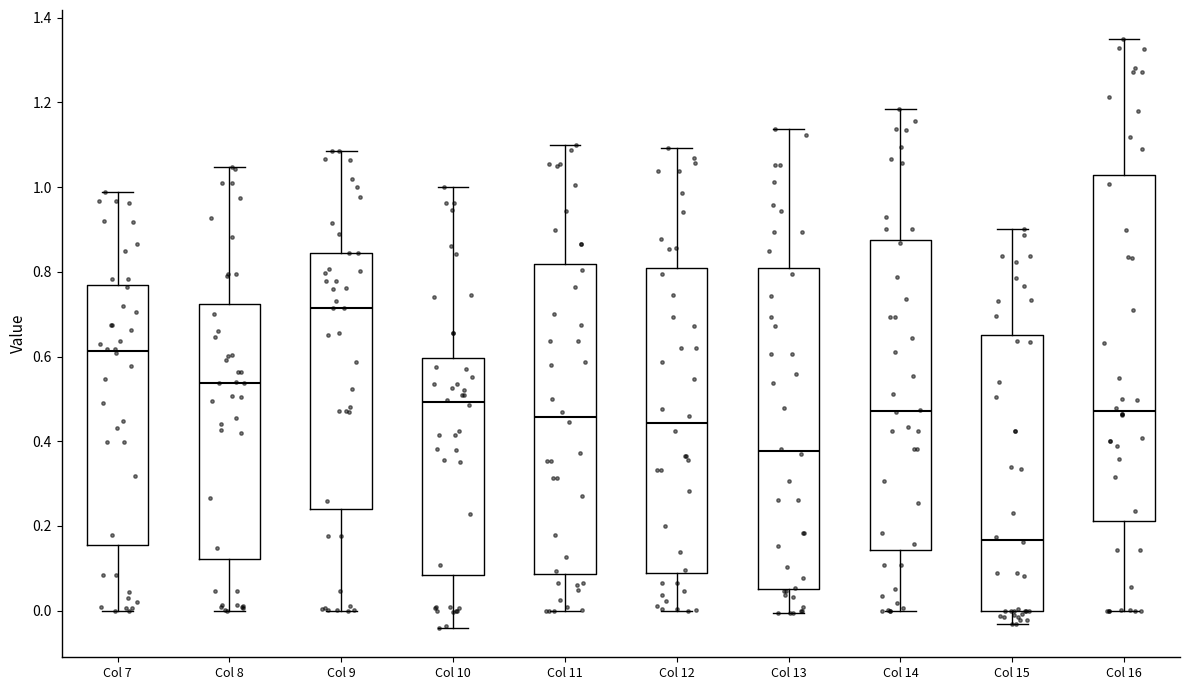

Reading left to right, transcribe this box plot: for each box, give where its median line is, the range the box spans, and where its two whiskers end, as read against the y-axis. The values are not printed on the chart, so give them approximately, as read against the axis.

Col 7: median 0.62, box 0.16 to 0.76, whiskers 0.00 to 0.98
Col 8: median 0.54, box 0.12 to 0.72, whiskers 0.00 to 1.04
Col 9: median 0.72, box 0.24 to 0.84, whiskers 0.00 to 1.08
Col 10: median 0.50, box 0.08 to 0.60, whiskers -0.04 to 1.00
Col 11: median 0.46, box 0.08 to 0.82, whiskers 0.00 to 1.10
Col 12: median 0.44, box 0.08 to 0.80, whiskers 0.00 to 1.10
Col 13: median 0.38, box 0.06 to 0.80, whiskers 0.00 to 1.14
Col 14: median 0.48, box 0.14 to 0.88, whiskers 0.00 to 1.18
Col 15: median 0.16, box 0.00 to 0.66, whiskers -0.04 to 0.90
Col 16: median 0.48, box 0.22 to 1.02, whiskers 0.00 to 1.34